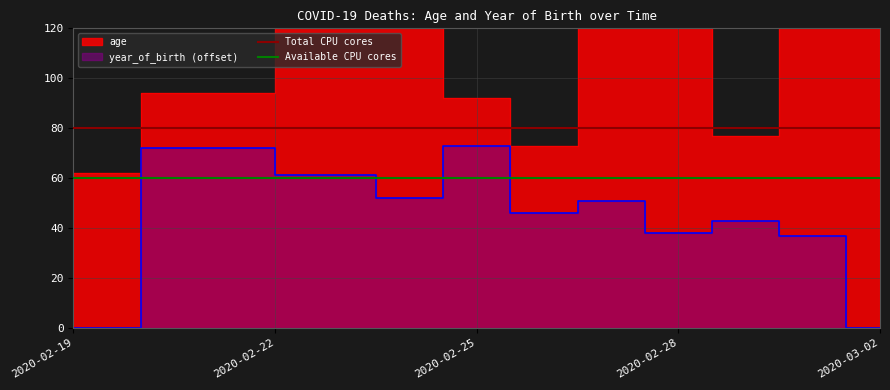

What is the value of the Total CPU cores point at the 1st from the left?

80